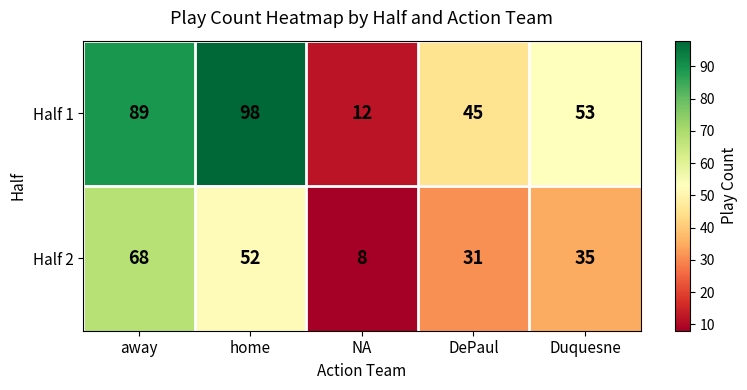

Is it true that Half 1 equals 59 at DePaul?

False